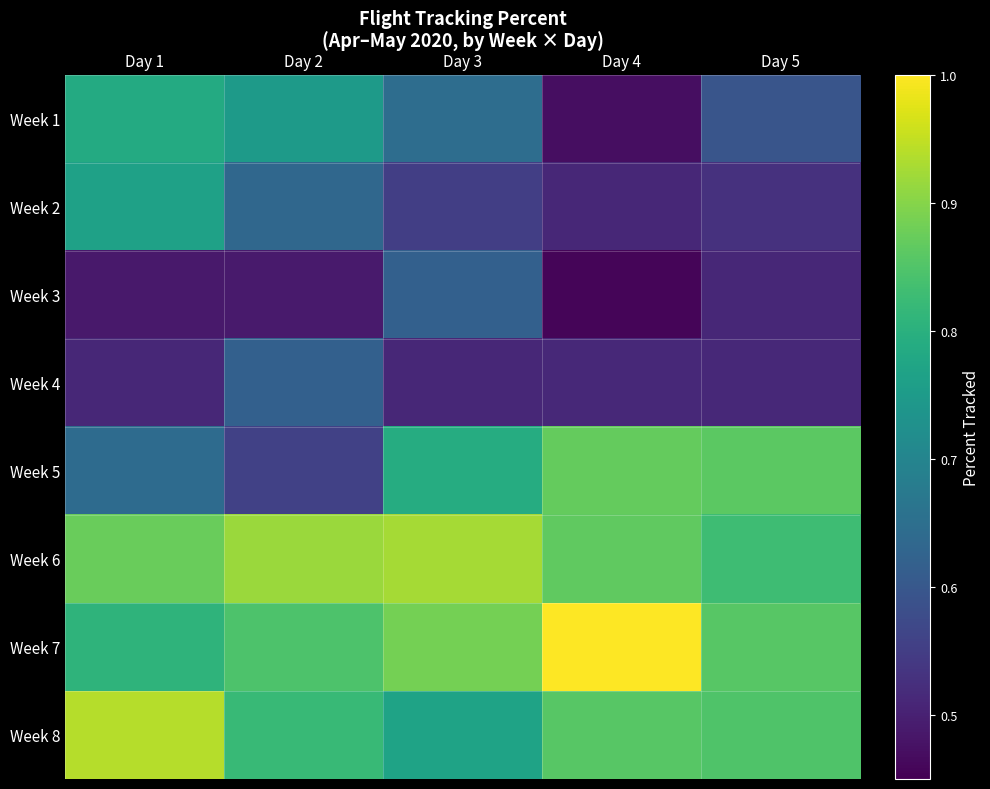

Which has a higher value, Day 3 or Day 5?

Day 3